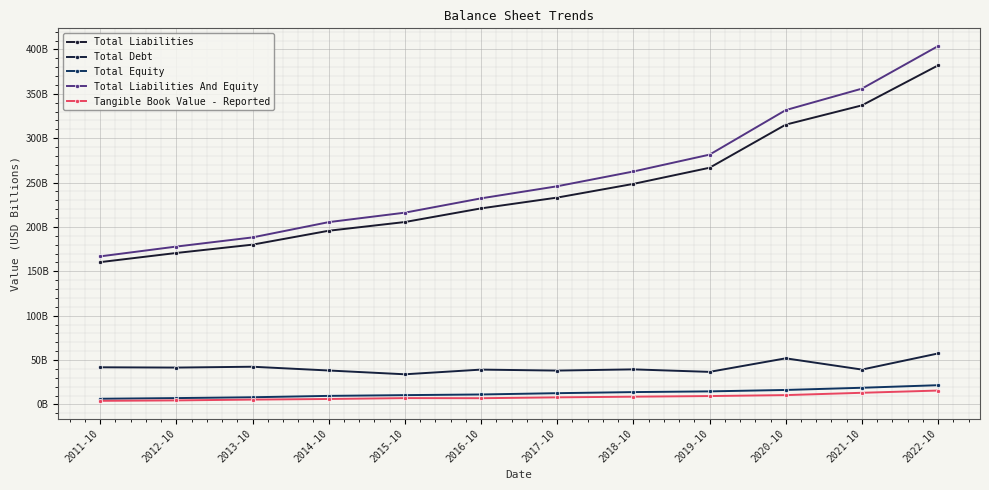

What is the label of the 9th point from the left?

2019-10